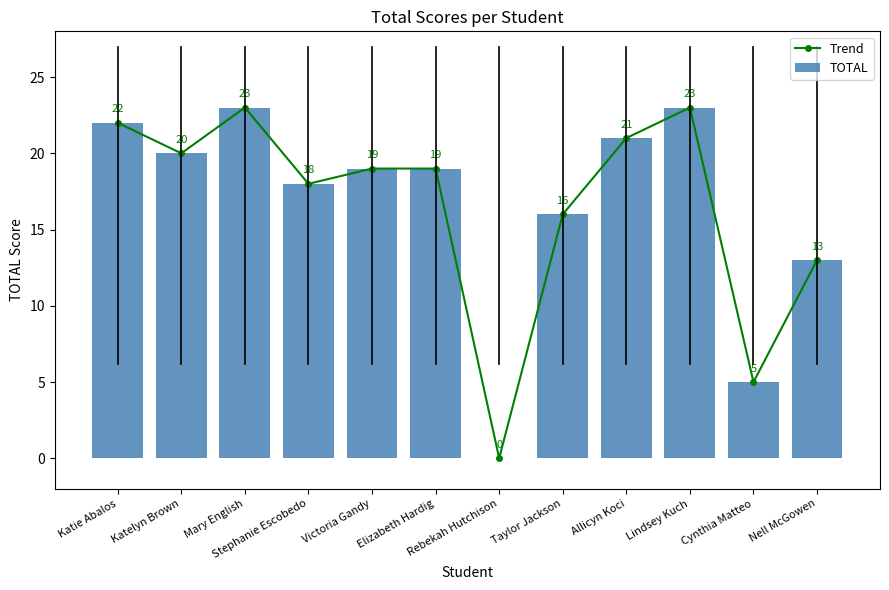

What is the sum of the TOTAL values at Nell McGowen and Lindsey Kuch?

36